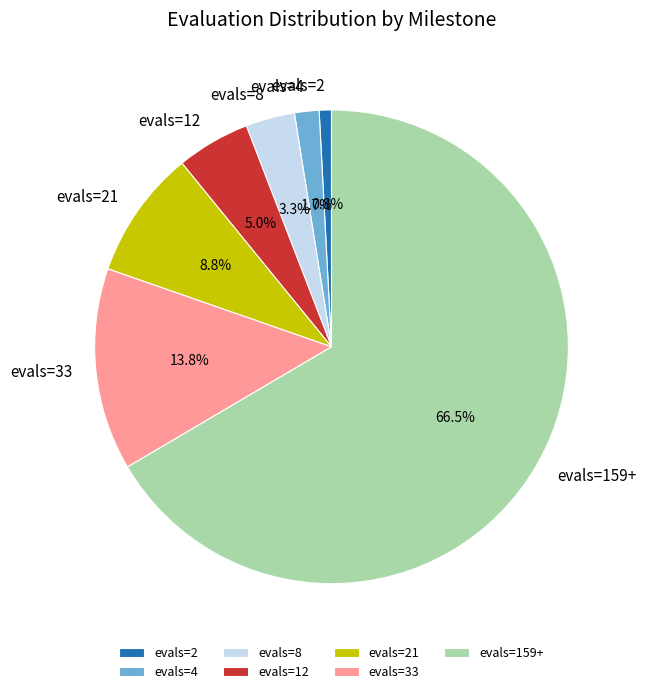

Does evals=21 account for over 50% of the chart?

No